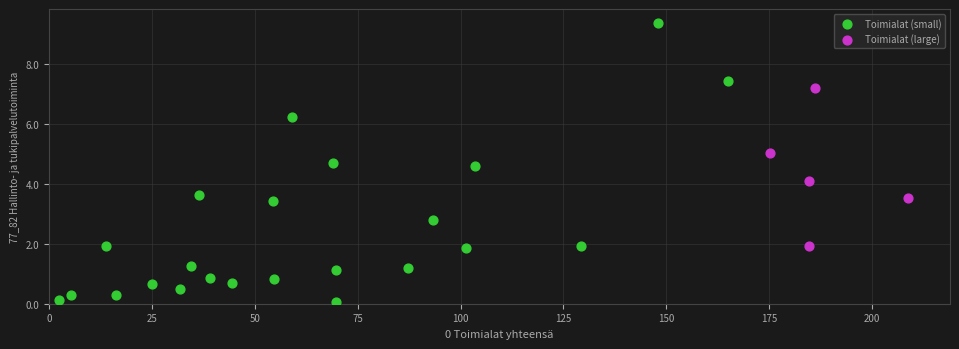

Which series has the largest Y range (max minus min)?

Toimialat (small)